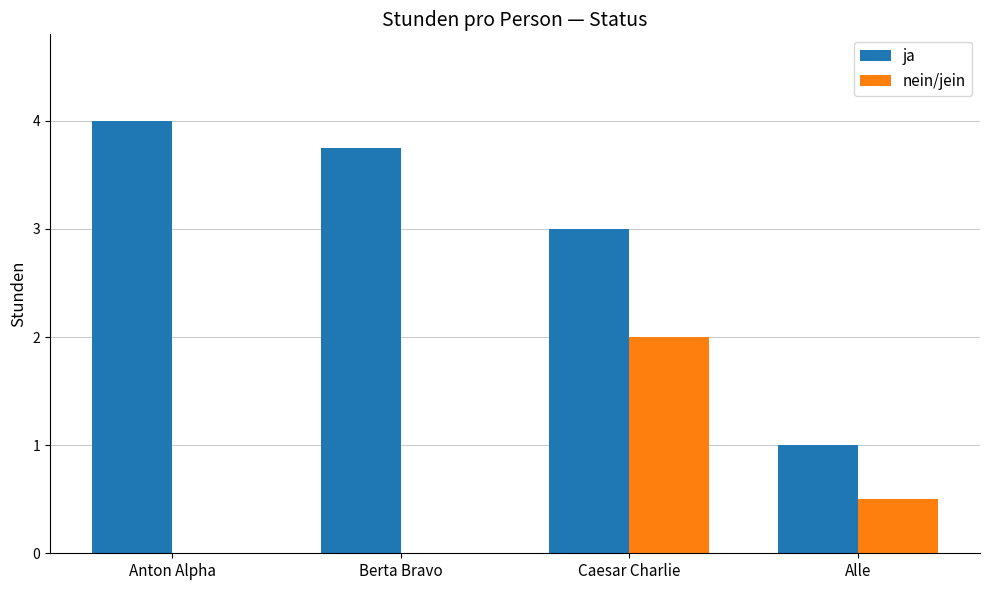

The value of nein/jein at Anton Alpha is 1.2. True or false?

False